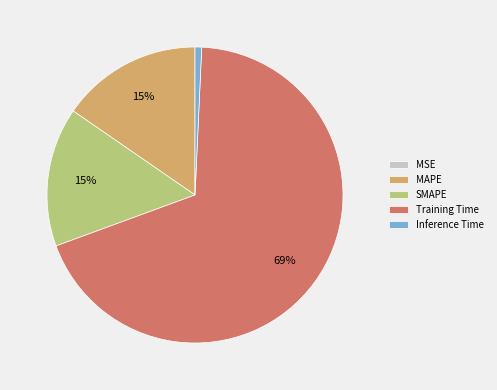

Which slice is the largest?

Training Time